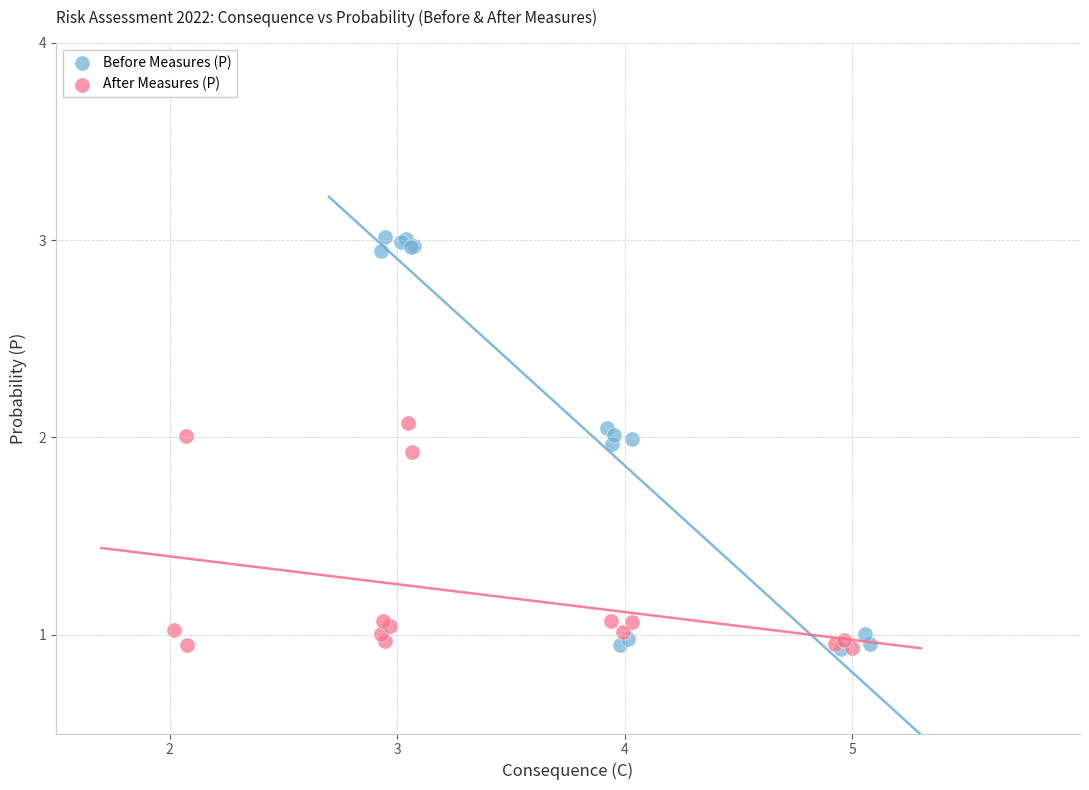

Which series contains the highest Y value?

Before Measures (P)